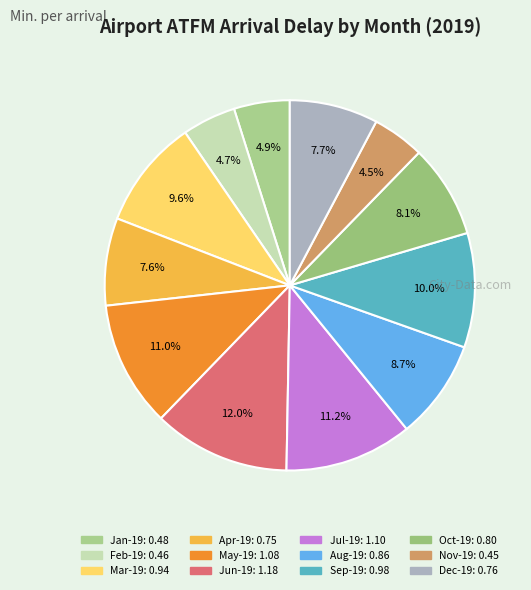

Is there any slice that represents more than half of the pie?

No